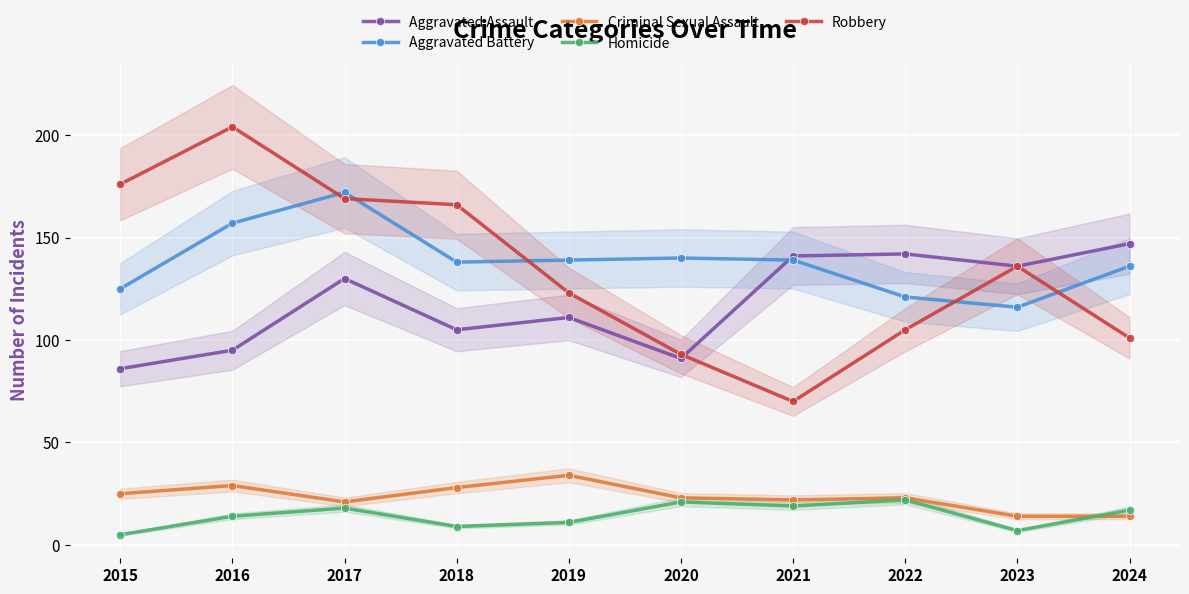

What is the average value of the Homicide series?

14